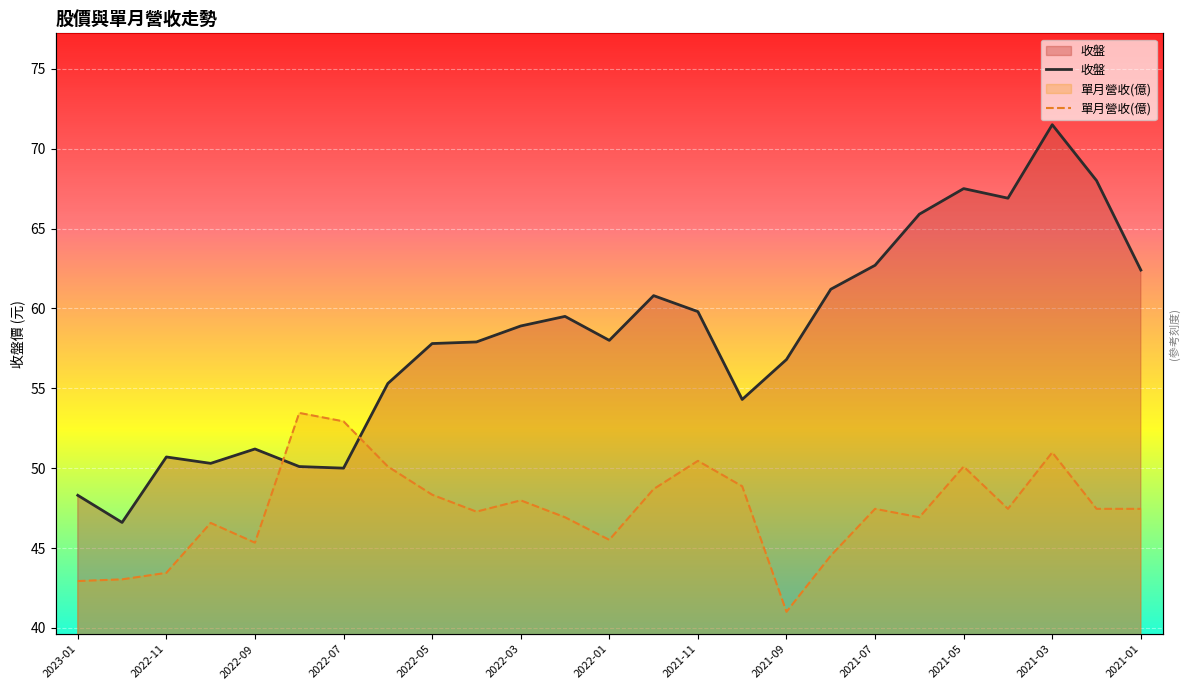

True or false: 單月營收(億) has more than 0 points higher than both neighbors.

True